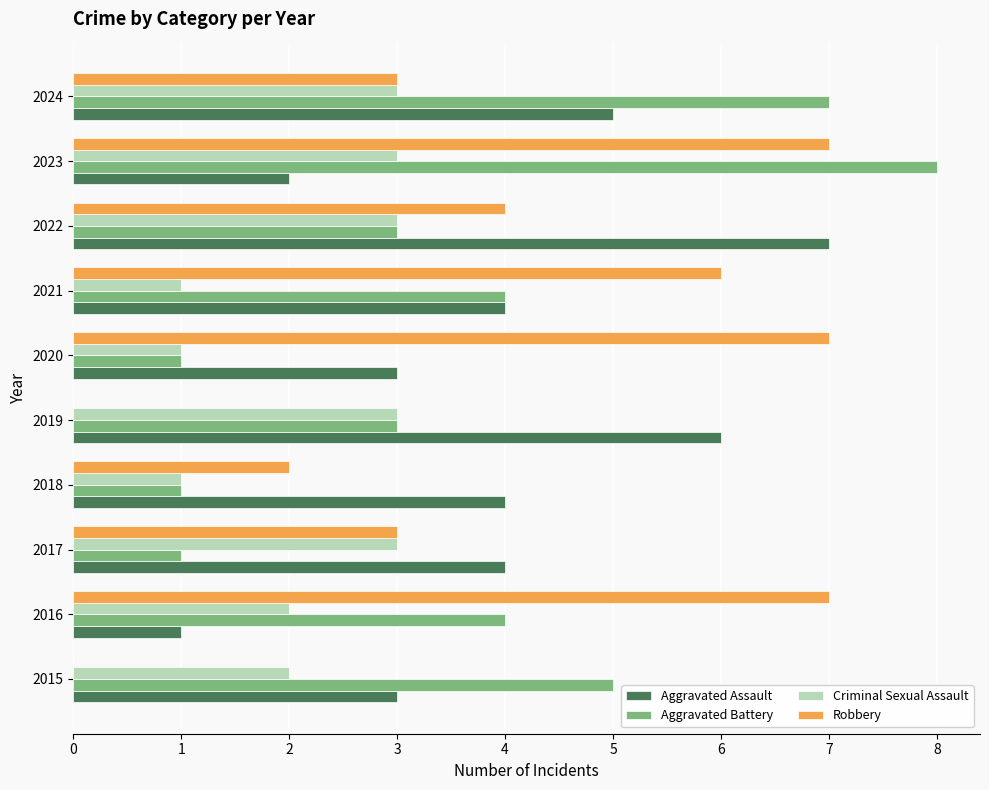

Which series changed the most between 2016 and 2017?

Robbery